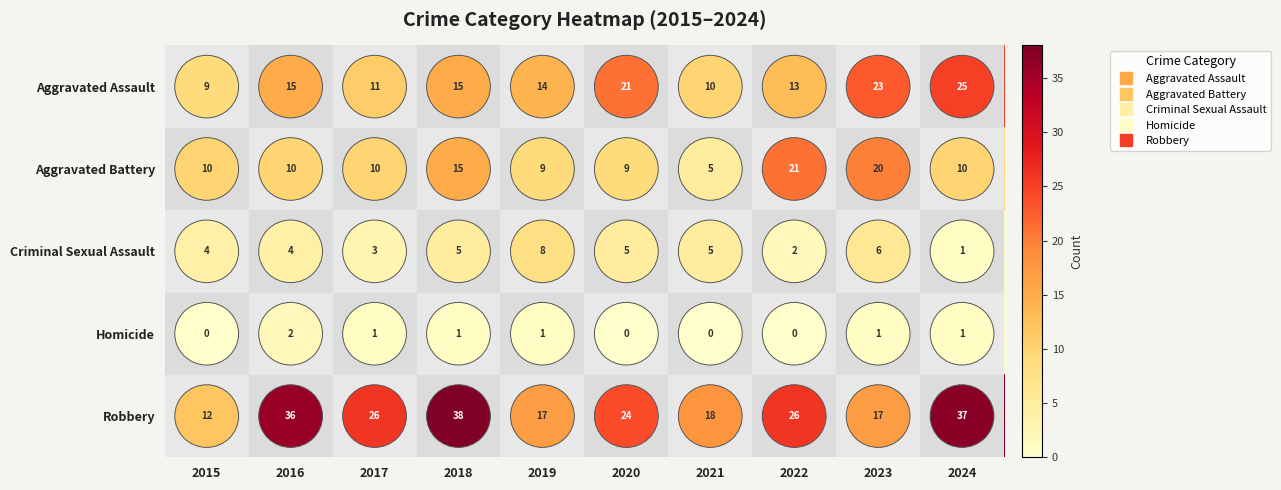

What is the greatest value displayed?

38